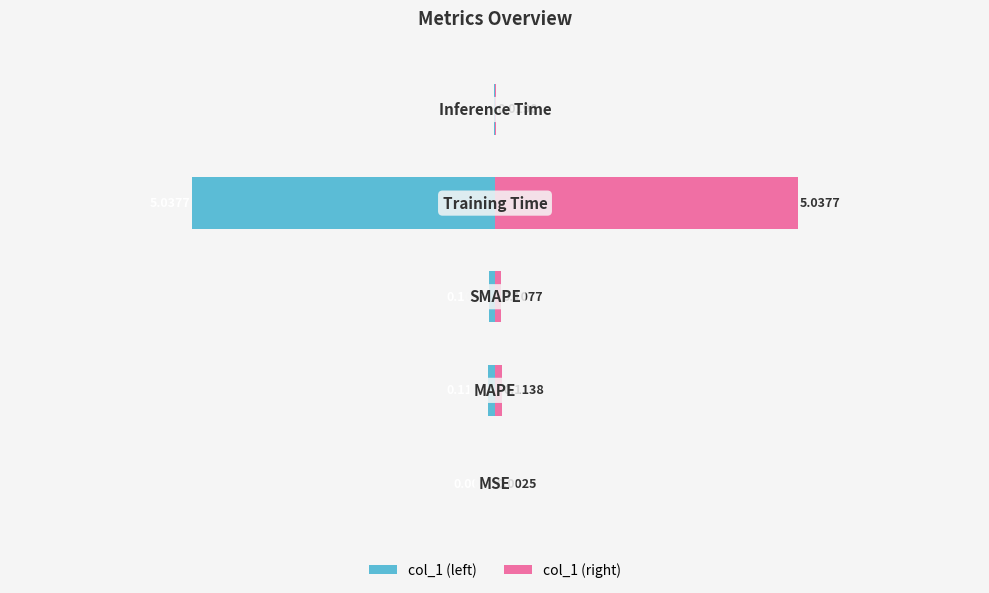

What is the greatest value displayed?

5.0